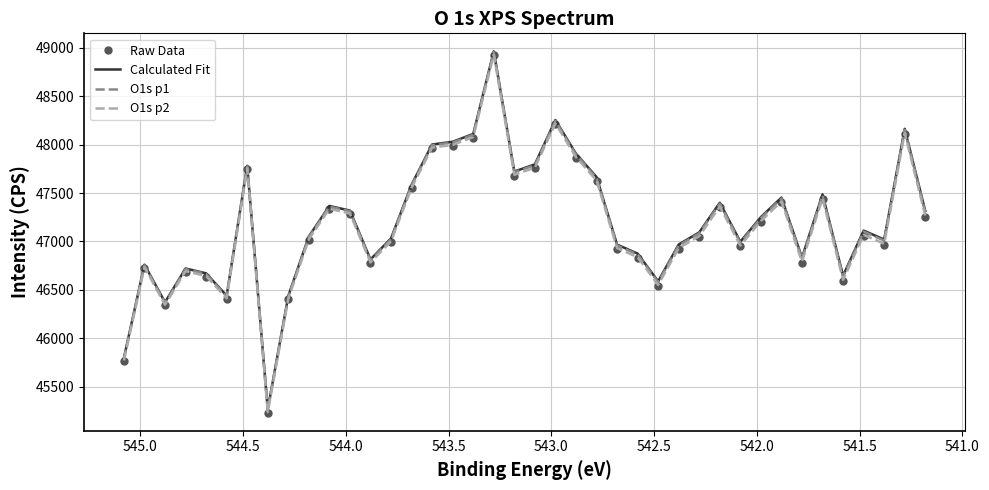

List the series in order of their overall mean, lowest first.

Raw Data, O1s p2, O1s p1, Calculated Fit